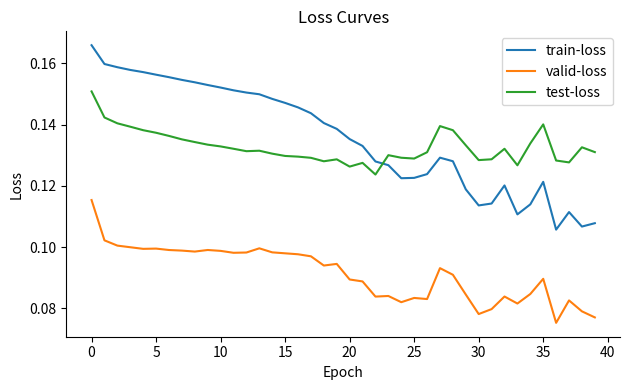

At how many categories does at least one series exceed 0?

40